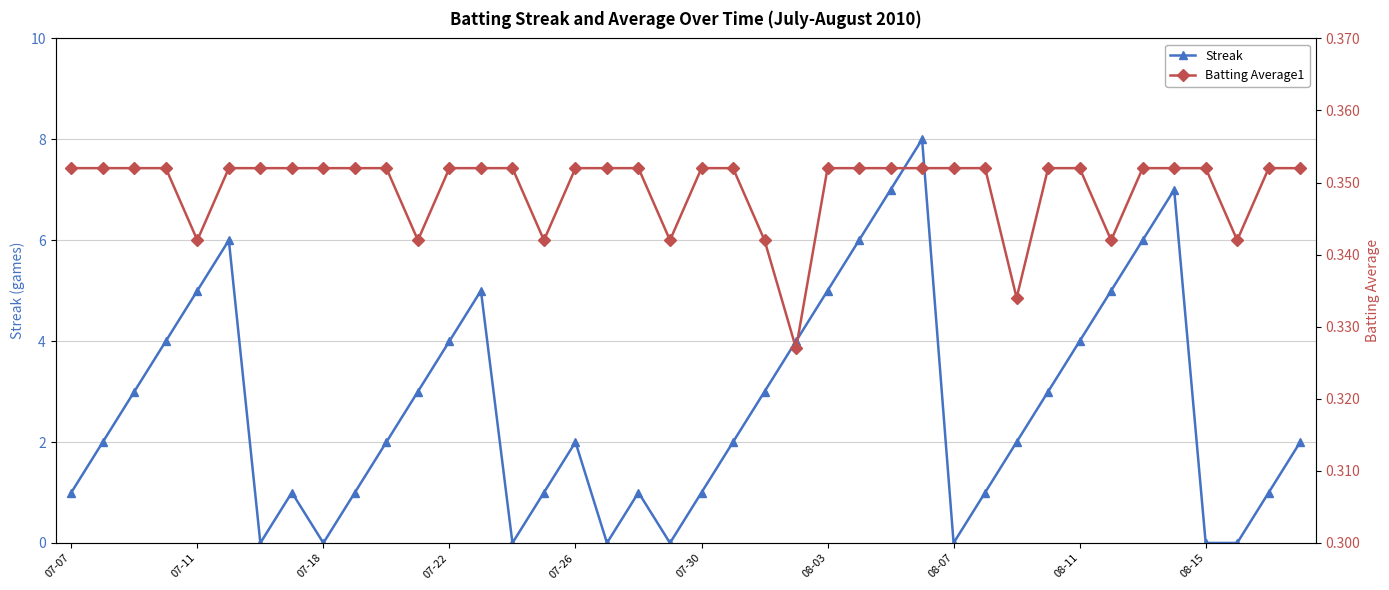

In Streak, how many points are higher than both neighbors (excluding endpoints)?

7